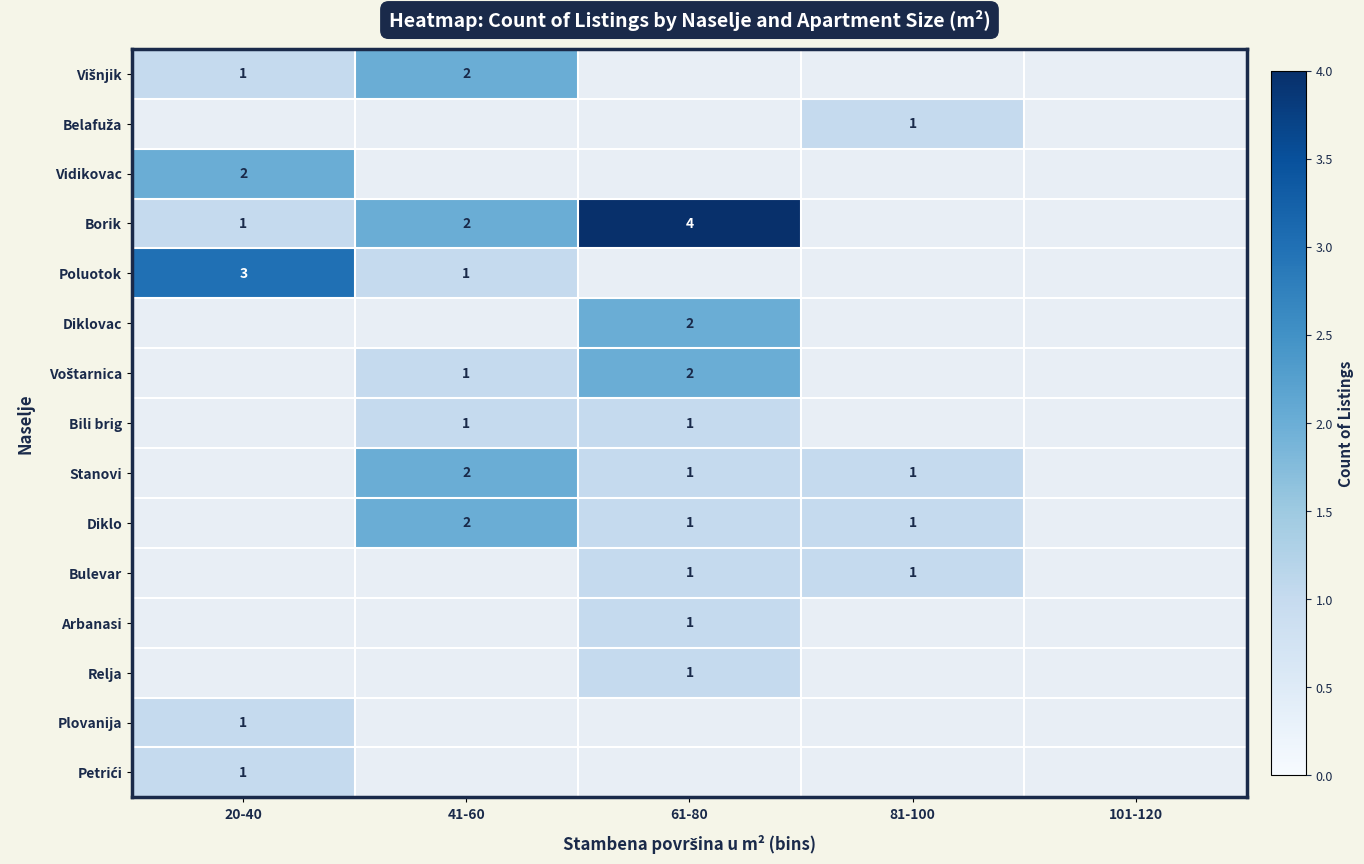

At how many categories does at least one series exceed 3?

1